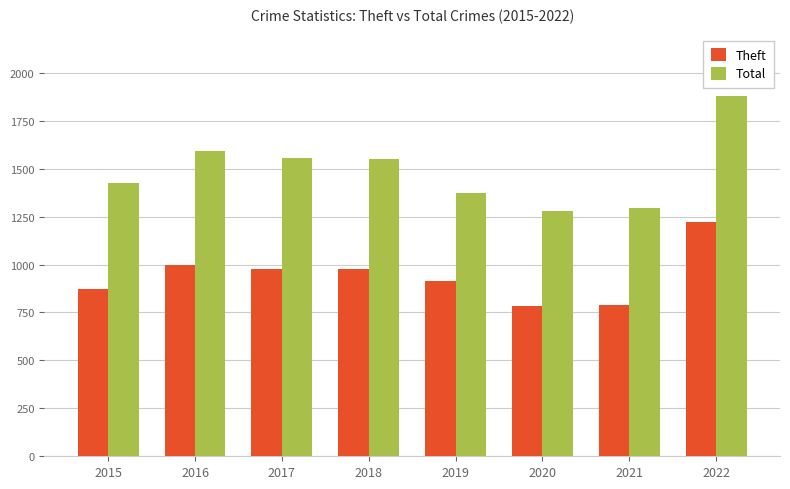

The value of Total at 2019 is 296. True or false?

False